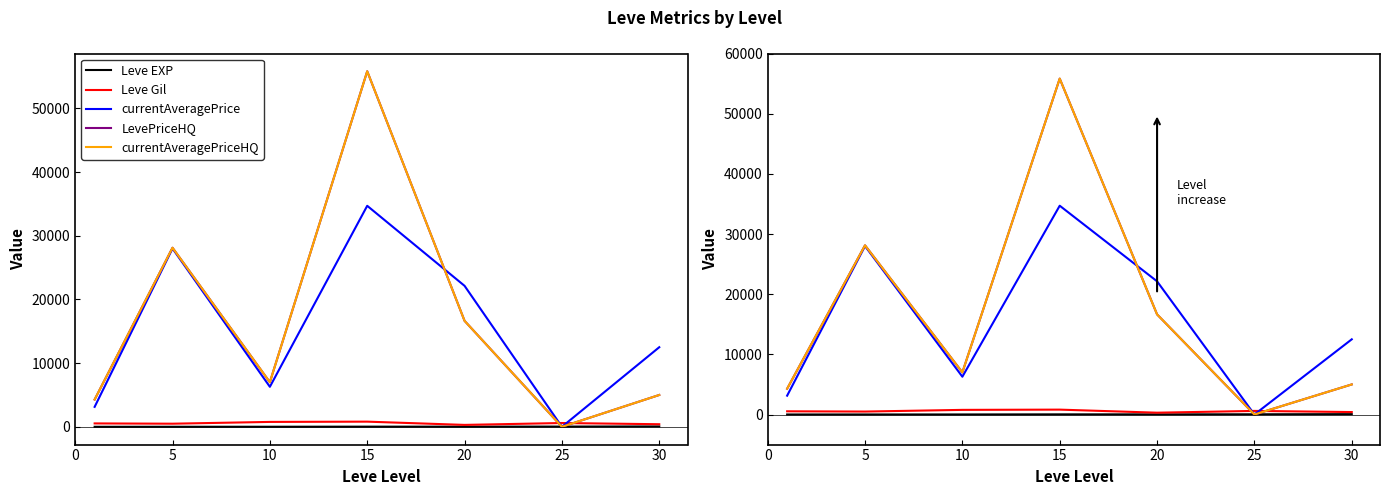

What is the difference between the second highest and minimum values in the currentAveragePrice series?

27996.8